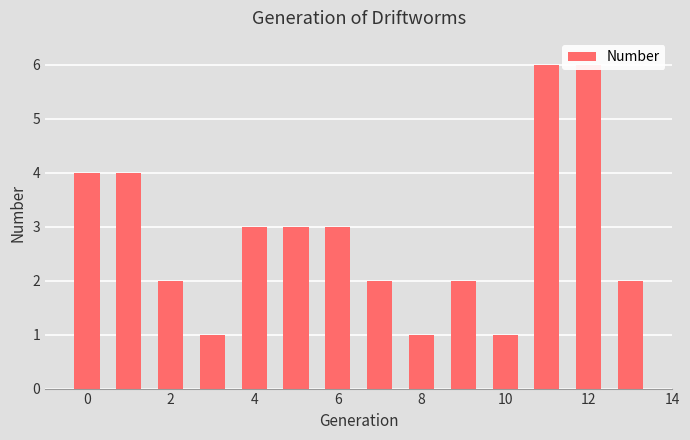

How many data points does each series have?

14